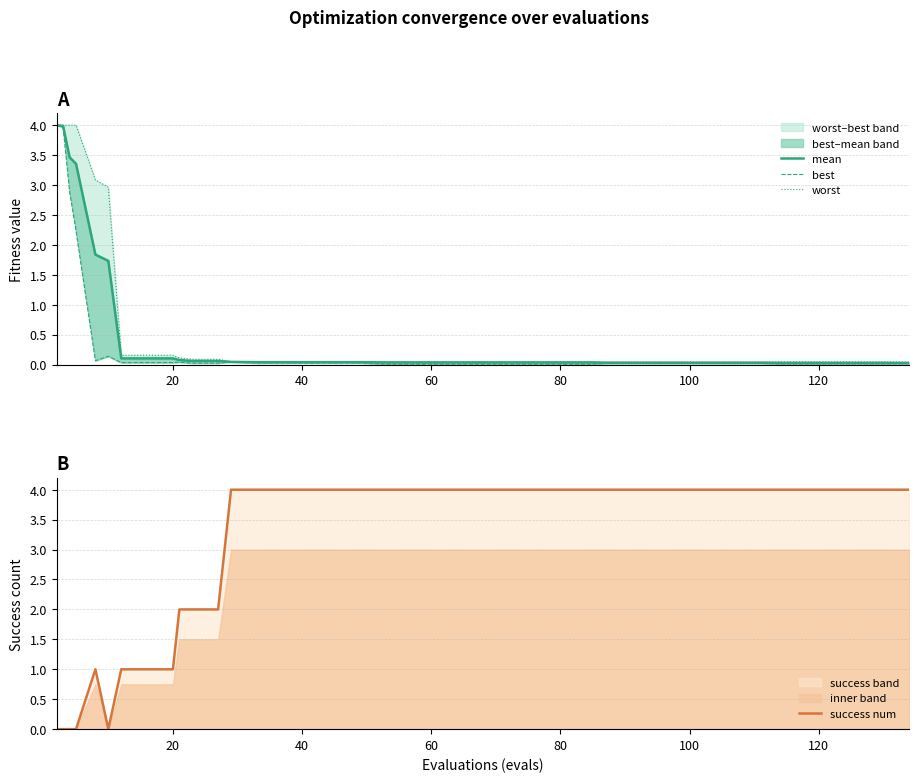

True or false: worst and best intersect in this chart.

False